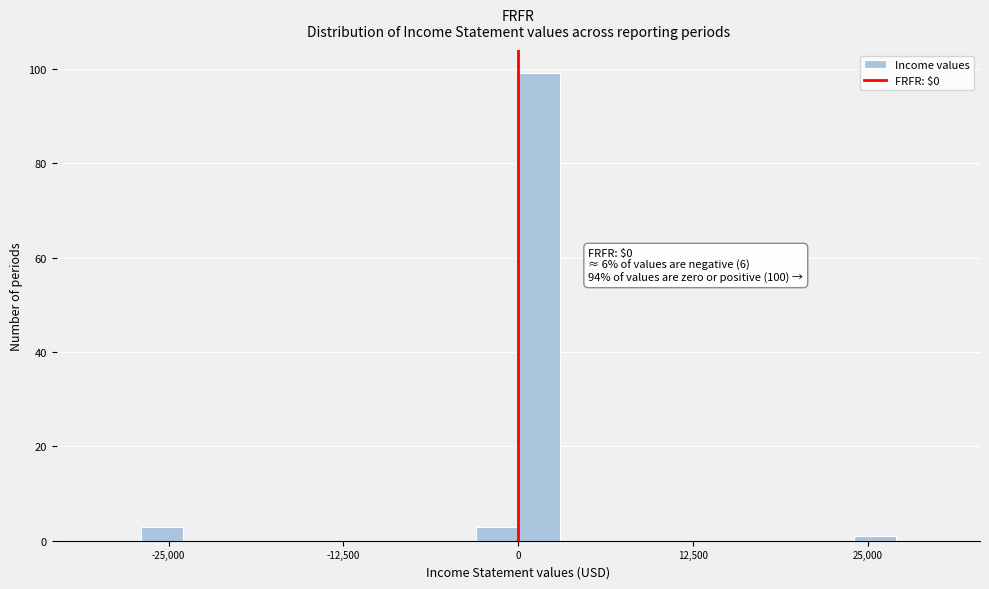

Read against the x-axis, roughly where is the centre of the tallest bar?

2000